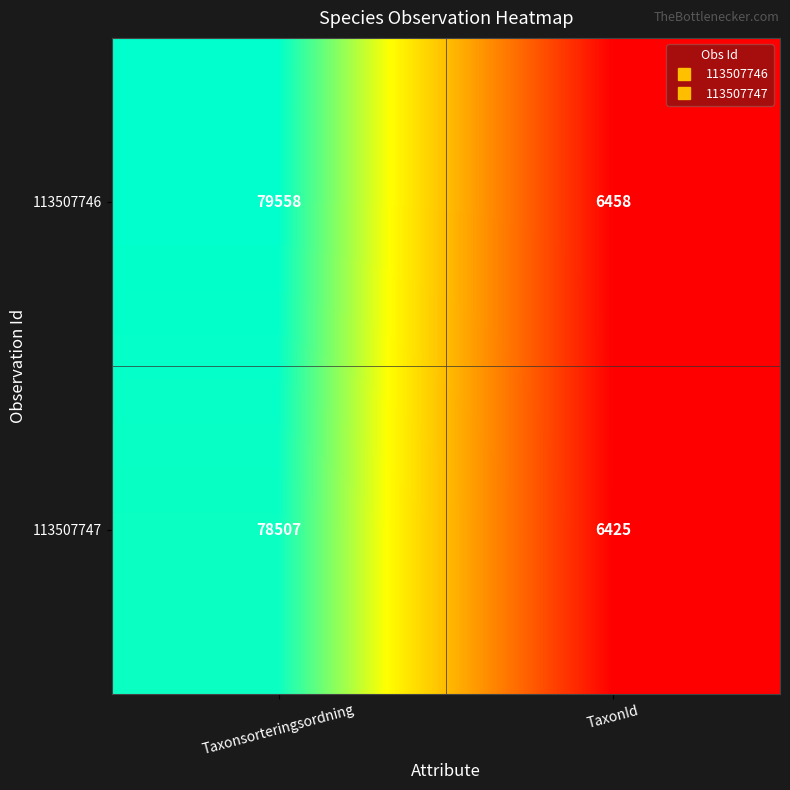

List the series in order of their overall mean, highest first.

113507746, 113507747